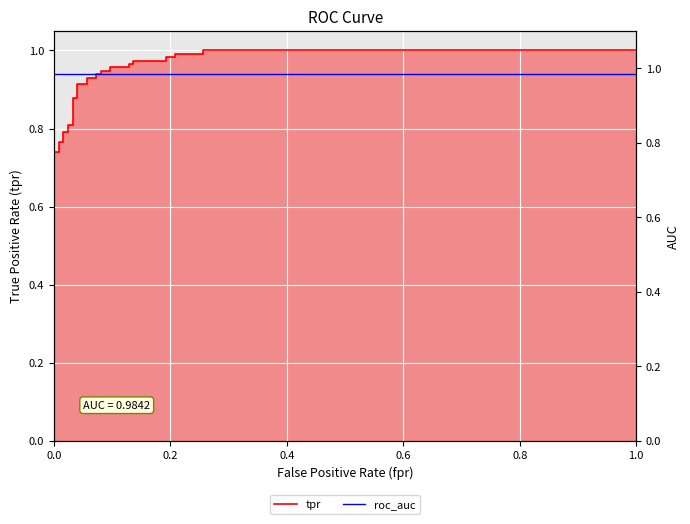

Is the value of tpr at 31 greater than the value of roc_auc at 30?

Yes